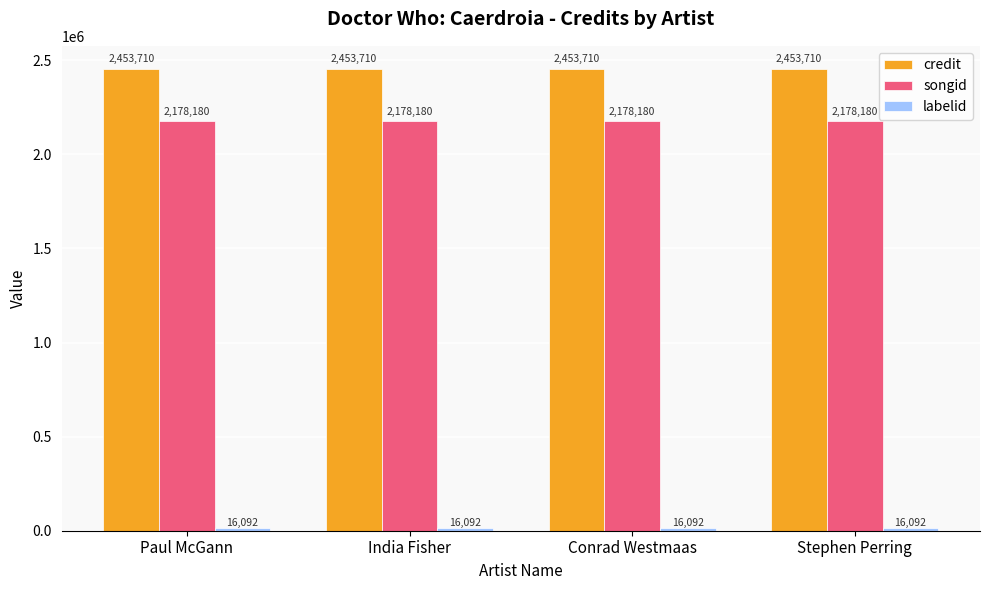

What is the spread (max minus min) of values at Conrad Westmaas?

2437618